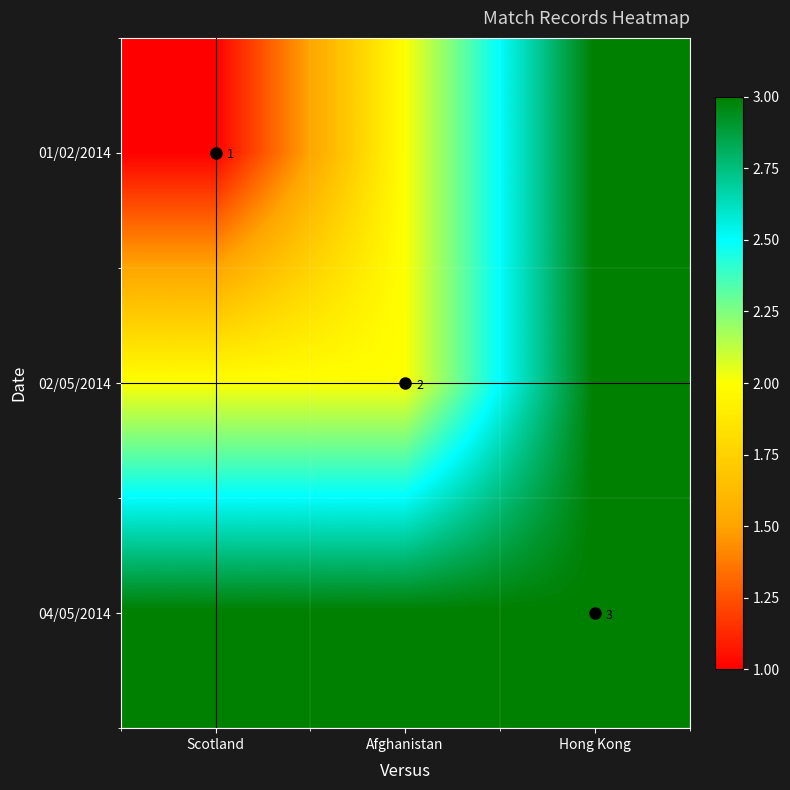

Is the value of 04/05/2014 at Afghanistan greater than the value of 02/05/2014 at Scotland?

Yes